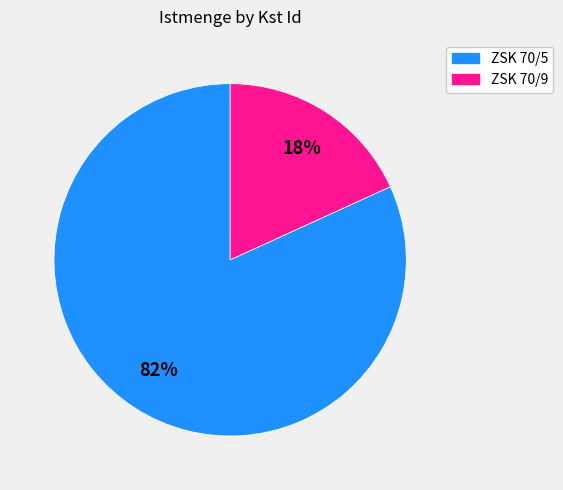

The ZSK 70/5 slice represents 76% of the pie. True or false?

False